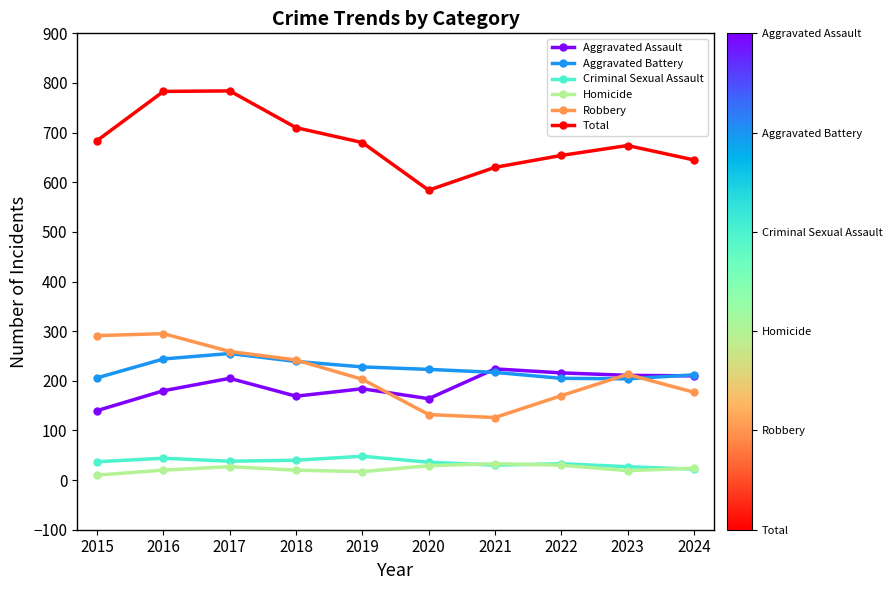

What is the value of the Robbery point at the 1st from the left?

291